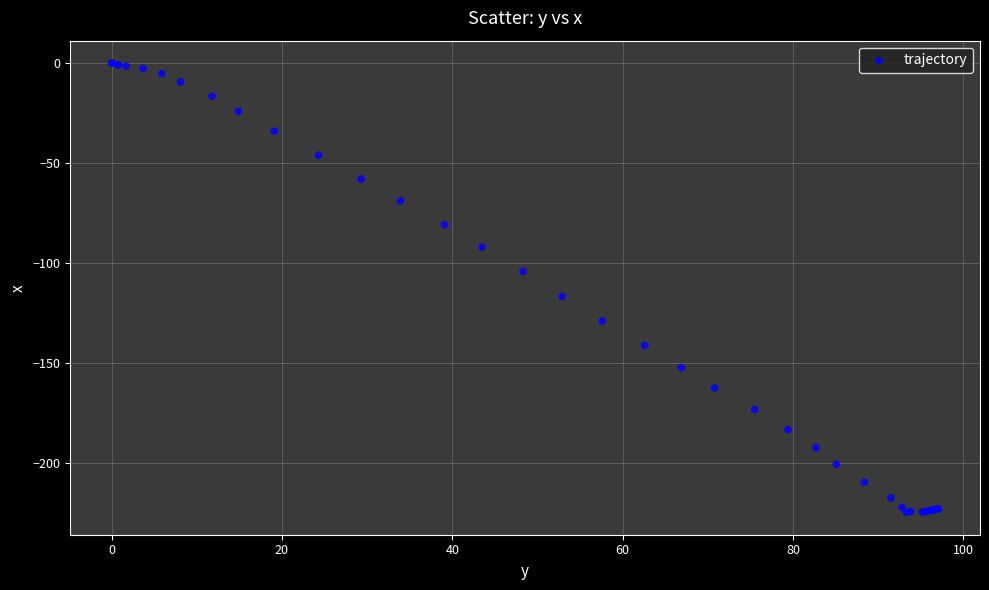

What Y value in the scatter plot is closest to -112?

-116.7